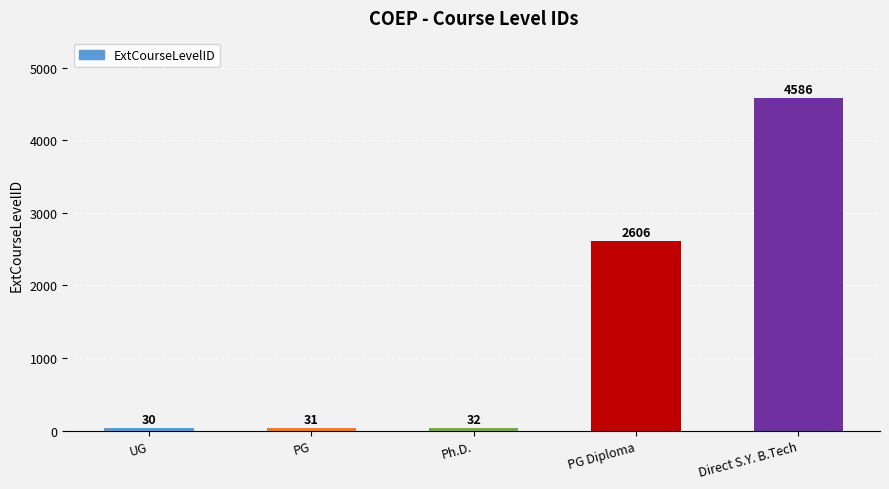

Which label corresponds to the smallest value in the chart?

UG